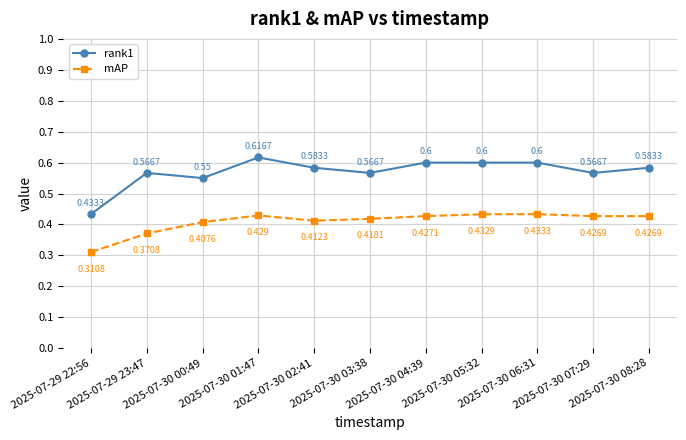

True or false: rank1 and mAP cross at least once.

False